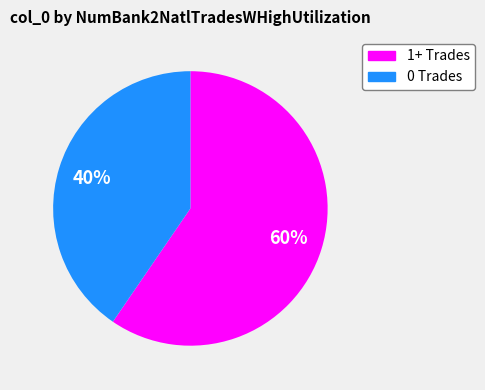

Is there a majority slice in this chart?

Yes